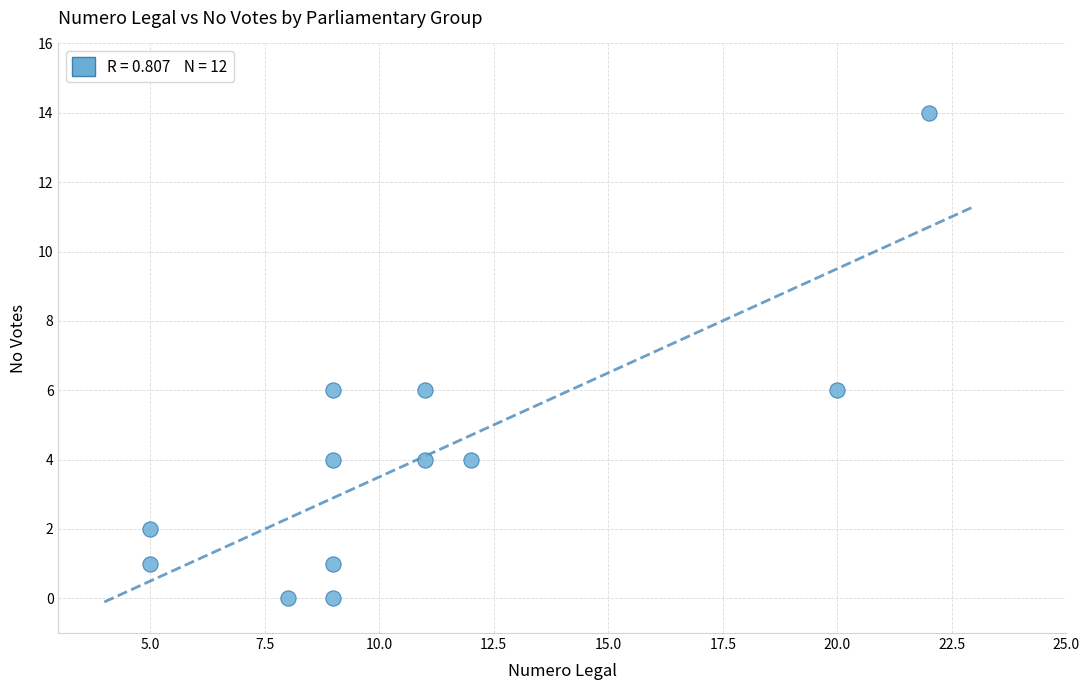

What is the average X value?

11